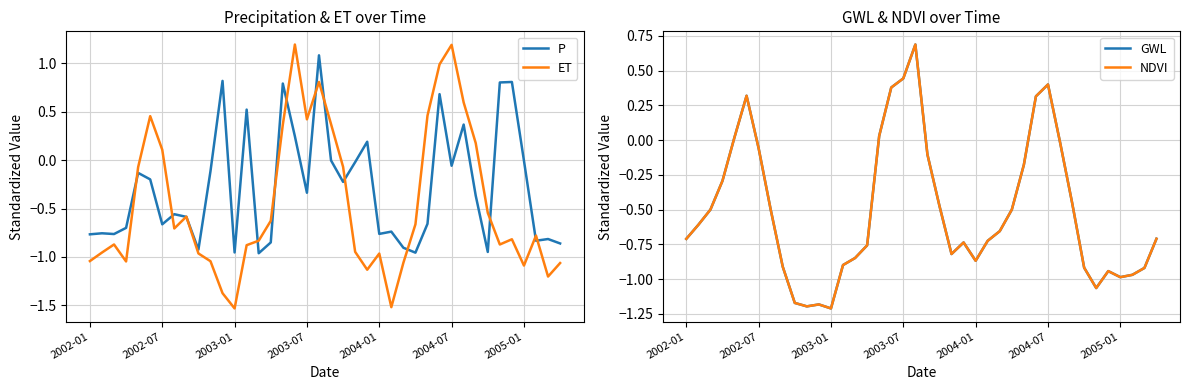

What is the difference between the maximum and minimum values in the ET series?

2.7